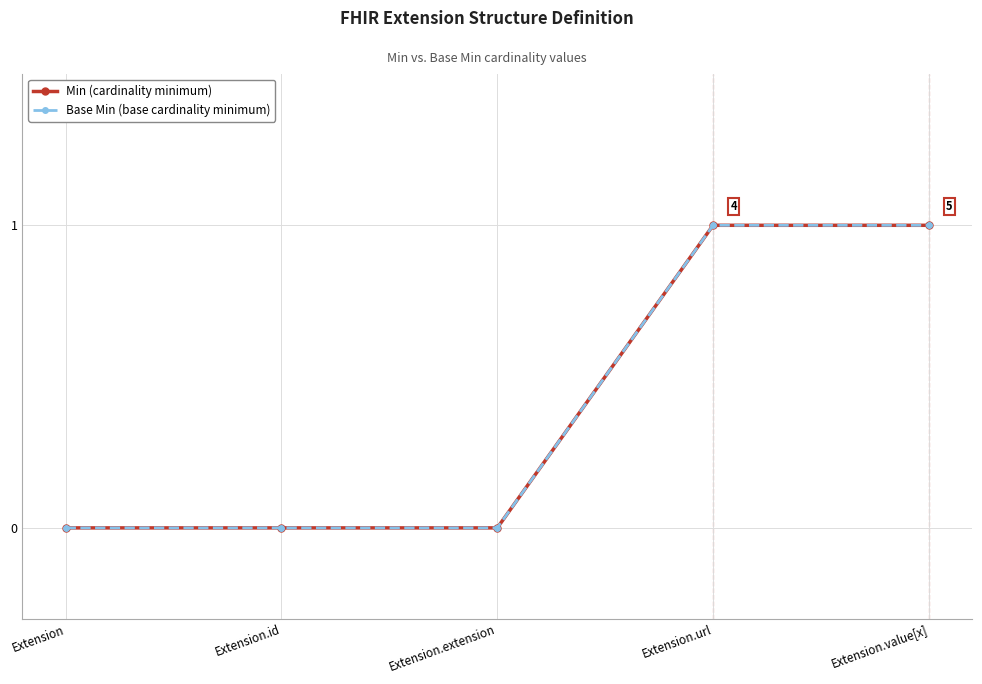

How many distinct data groups are displayed?

2